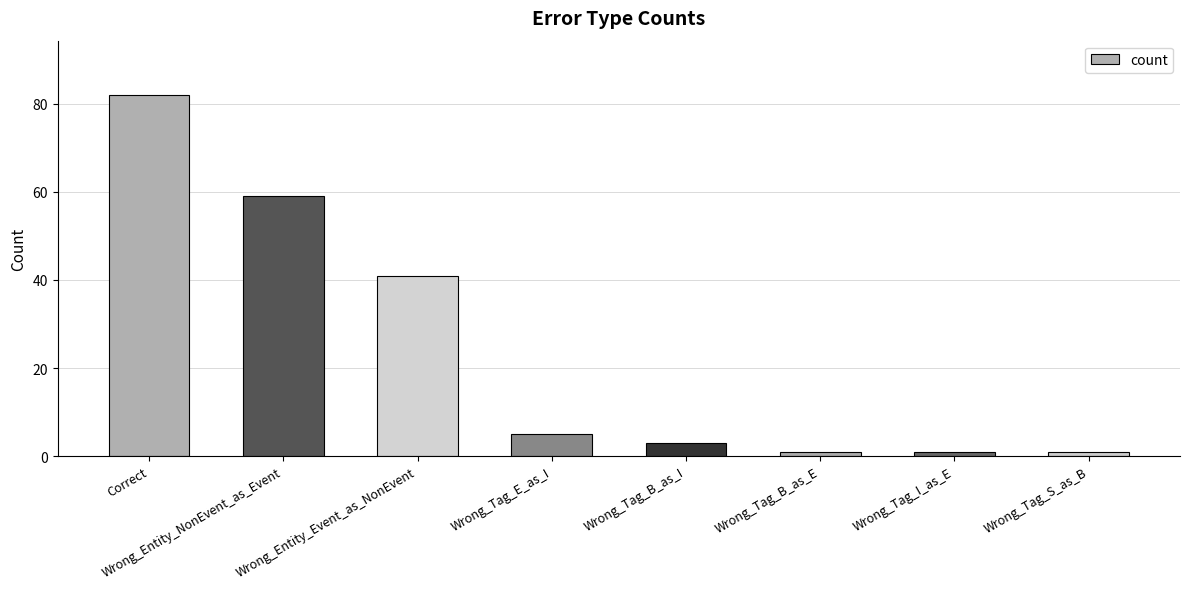

What is the difference between the maximum and minimum values?

81